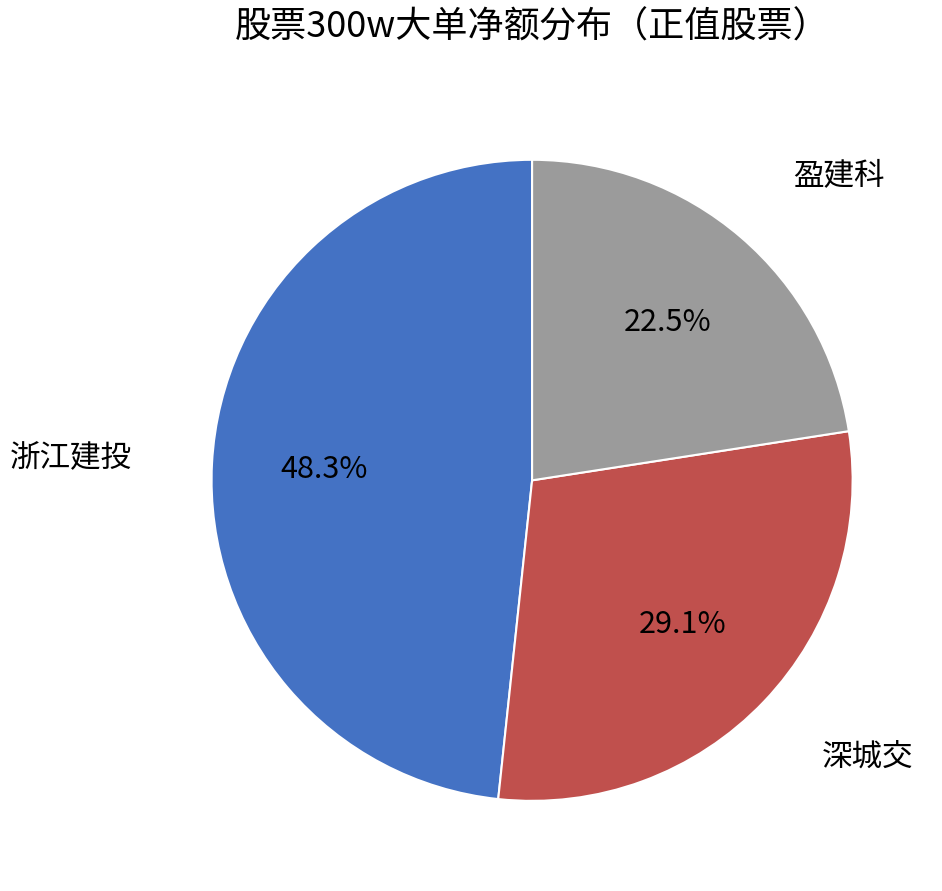

Does any single category account for the majority?

No